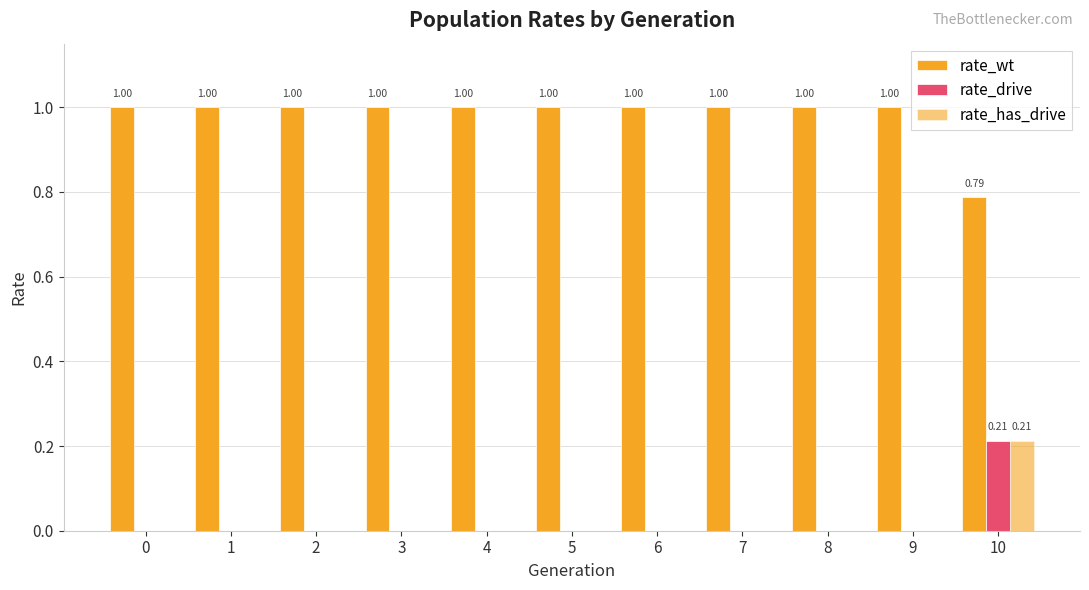

Reading right to left, list all the values displayed in this chart.

rate_wt: 0.8	1.0	1.0	1.0	1.0	1.0	1.0	1.0	1.0	1.0	1.0
rate_drive: 0.2	0.0	0.0	0.0	0.0	0.0	0.0	0.0	0.0	0.0	0.0
rate_has_drive: 0.2	0.0	0.0	0.0	0.0	0.0	0.0	0.0	0.0	0.0	0.0